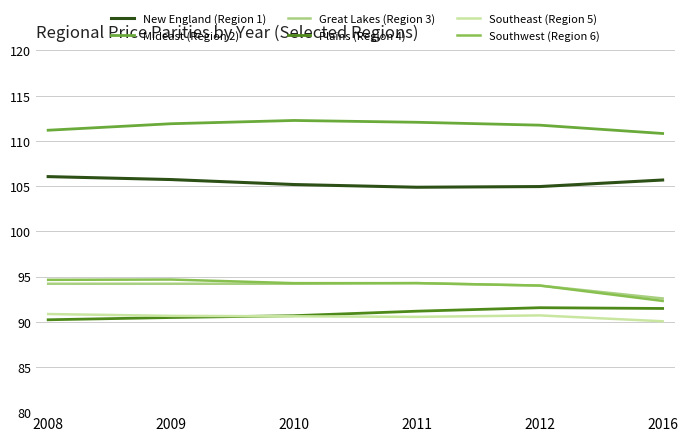

The value of Plains (Region 4) at 2008 is 149.4. True or false?

False